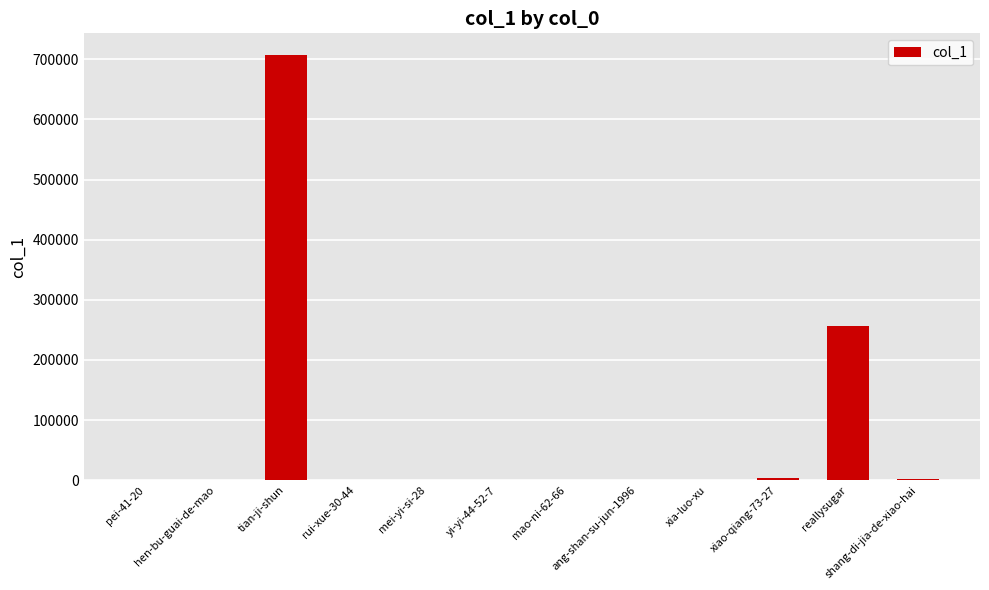

What is the change in value from reallysugar to shang-di-jia-de-xiao-hai?

-254348